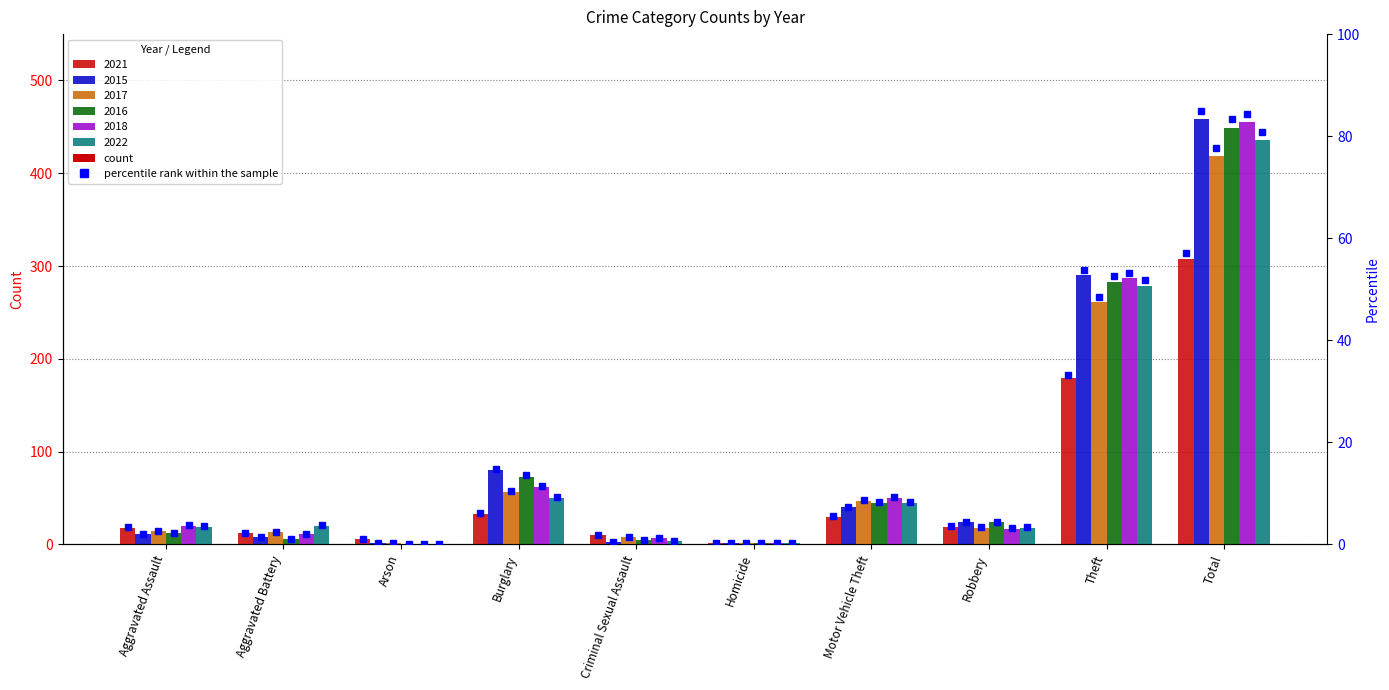

How many series are shown in this chart?

6